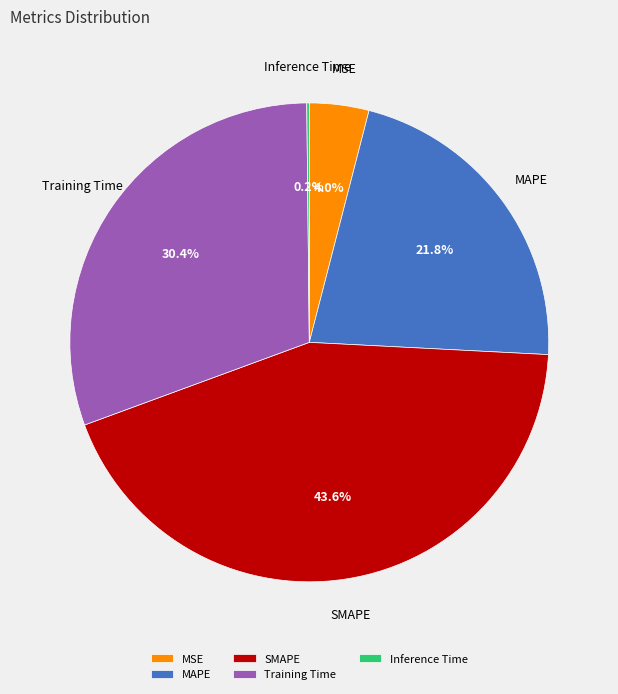

Does MAPE account for over 50% of the chart?

No